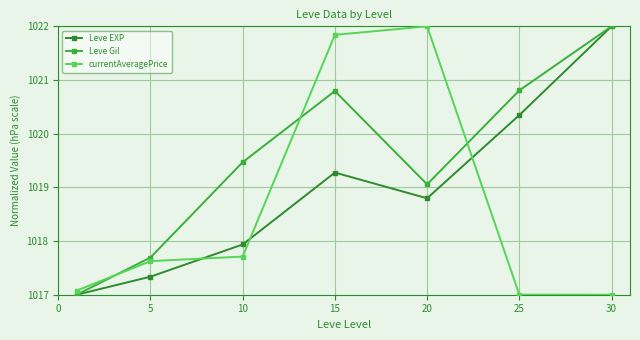

True or false: Leve EXP and Leve Gil cross at least once.

False